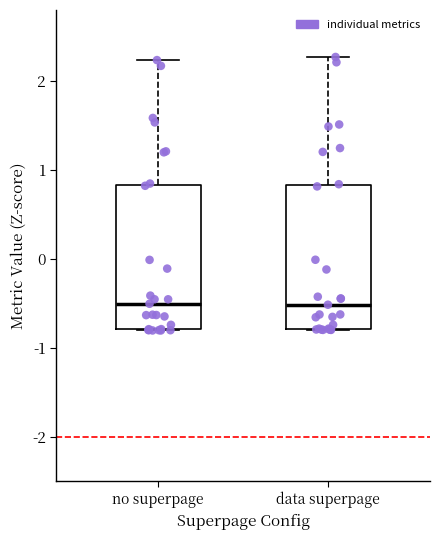

Reading left to right, transcribe this box plot: for each box, give where its median line is, the range the box spans, and where its two whiskers end, as read against the y-axis. The values are not printed on the chart, so give them approximately, as read against the axis.

no superpage: median -0.5, box -0.8 to 0.8, whiskers -0.8 to 2.2
data superpage: median -0.5, box -0.8 to 0.8, whiskers -0.8 to 2.3